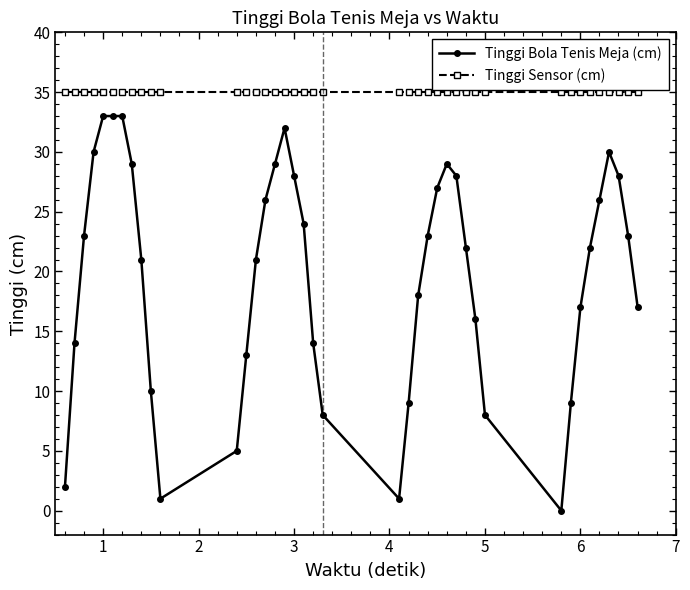

True or false: Tinggi Bola Tenis Meja (cm) and Tinggi Sensor (cm) cross at least once.

False